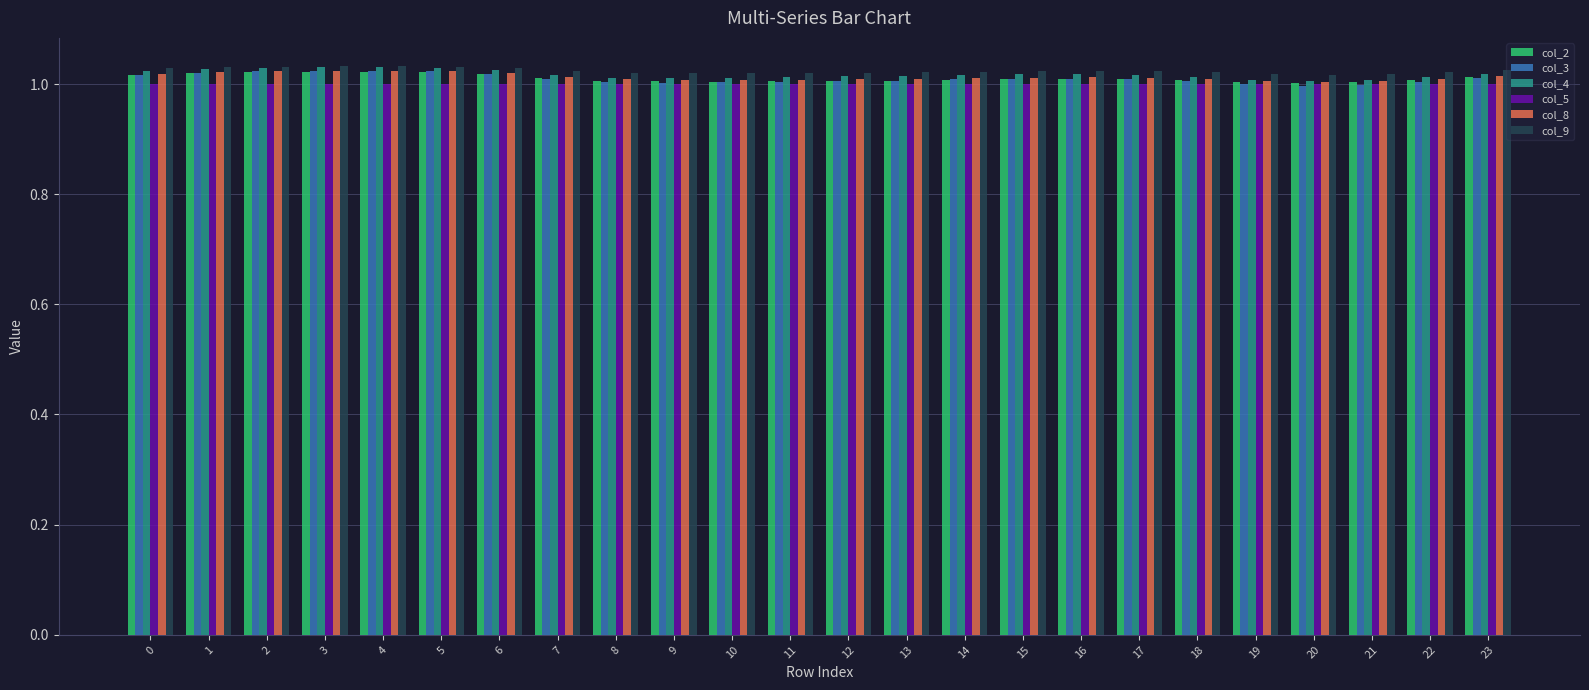

Count the number of data series in this chart.

6